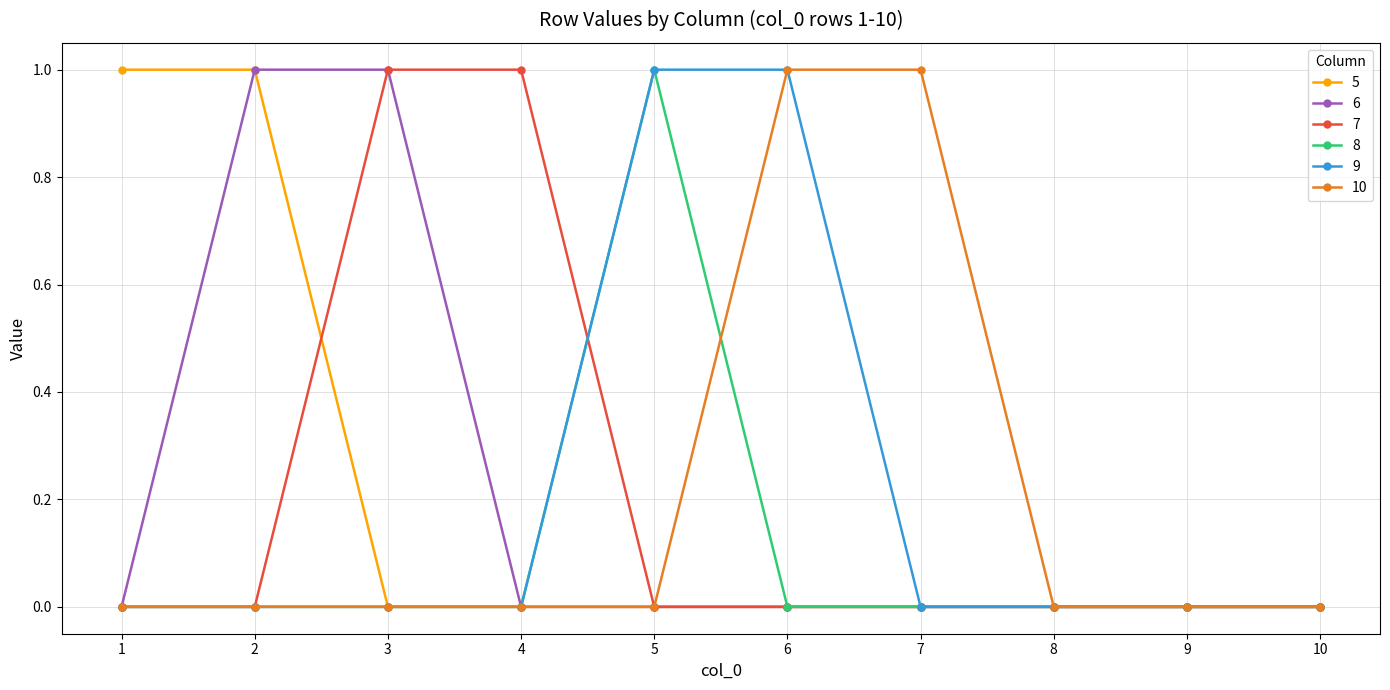

What is the greatest value displayed?

1